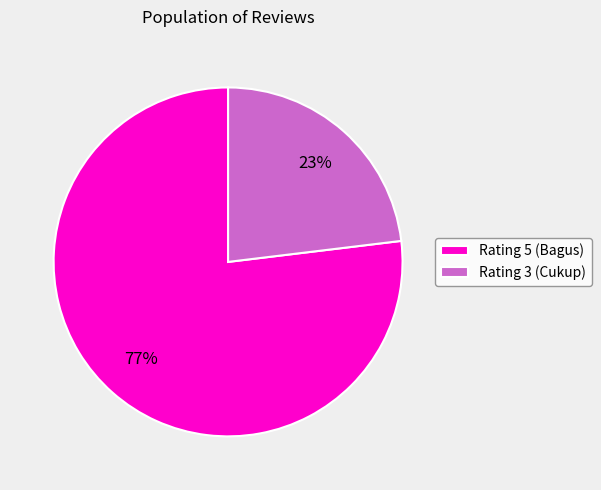

To the nearest percent, what portion does Rating 3 (Cukup) represent?

23%